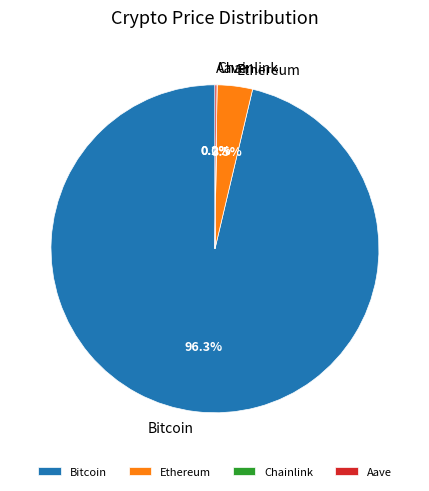

Which slice is the largest?

Bitcoin